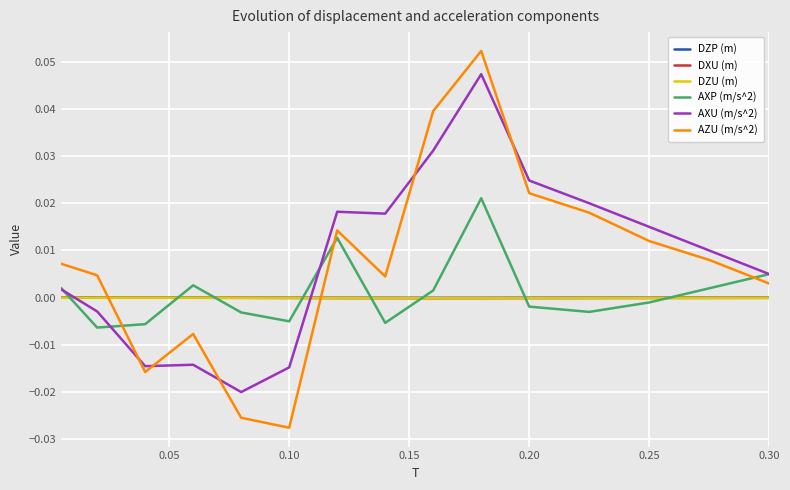

Which series has the widest spread of values?

AZU (m/s^2)